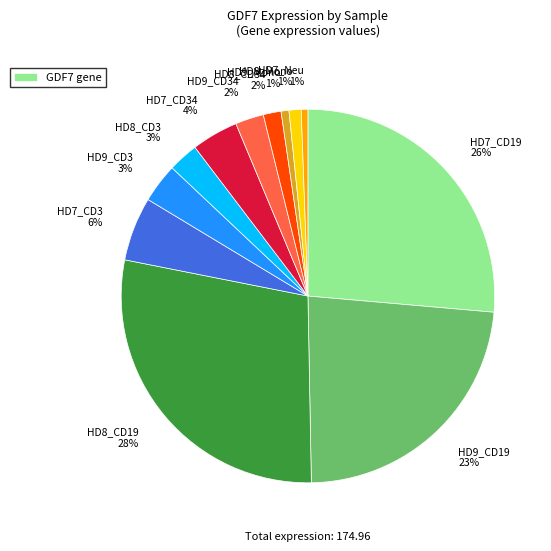

Combined, do HD7_CD3 6% and HD7_Neu 1% account for over 50%?

No